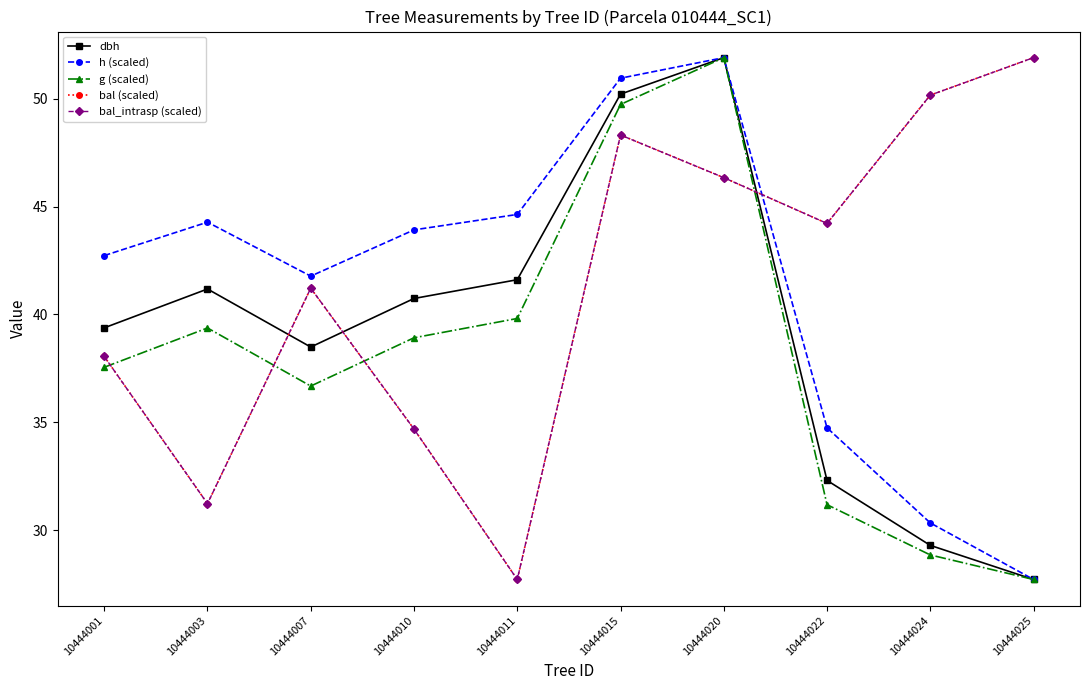

How many values in the bal_intrasp (scaled) series exceed 44?

5